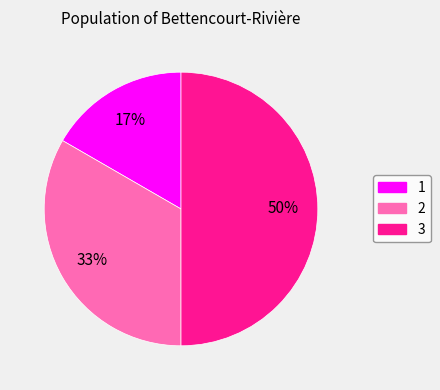

To the nearest percent, what is the average slice percentage?

33%